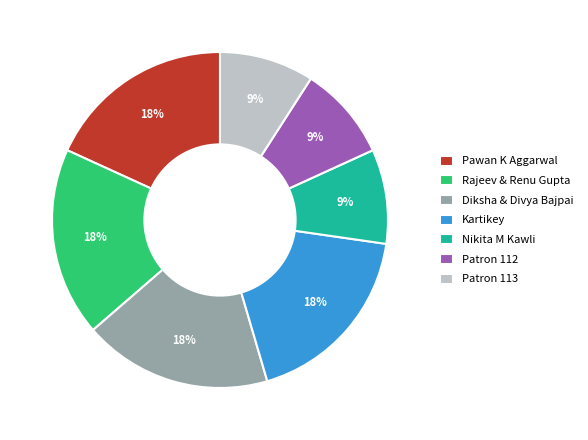

True or false: Diksha & Divya Bajpai accounts for 29% of the total.

False